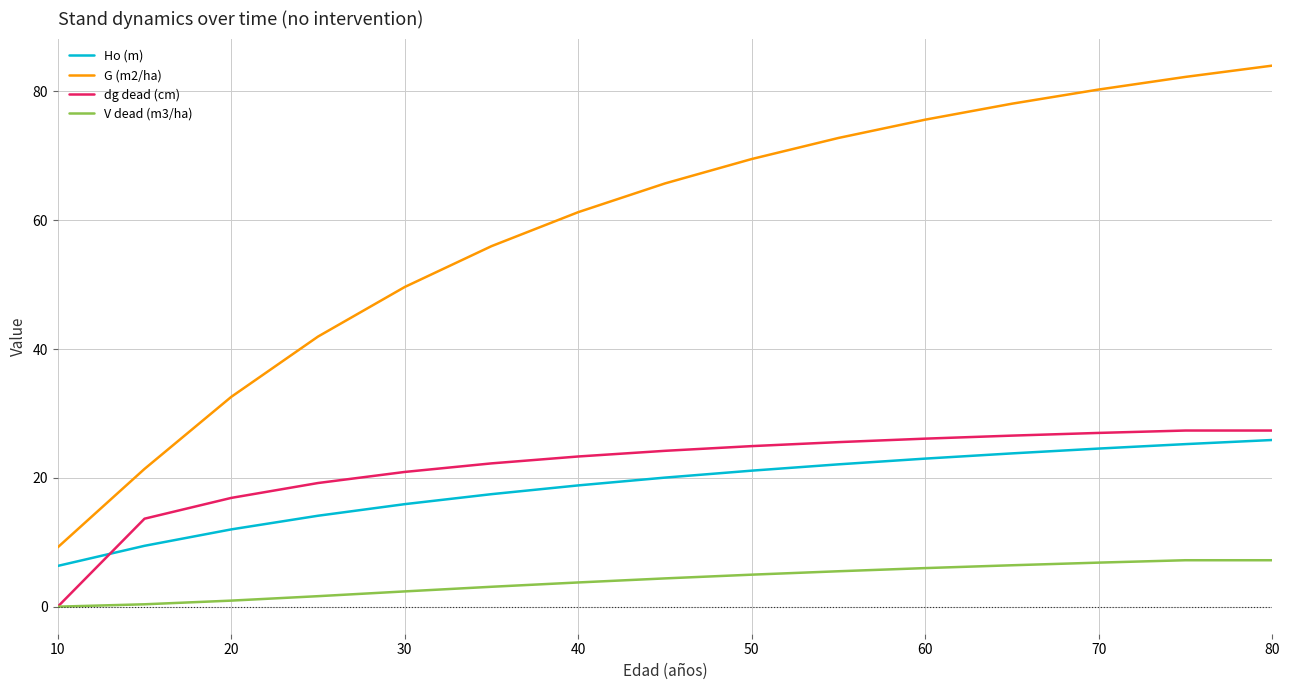

Which series has the largest range (max minus min)?

G (m2/ha)